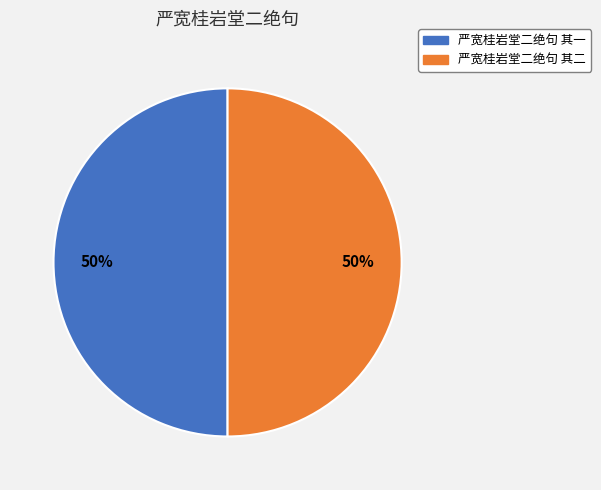

To the nearest percent, what portion does 严宽桂岩堂二绝句 其一 represent?

50%